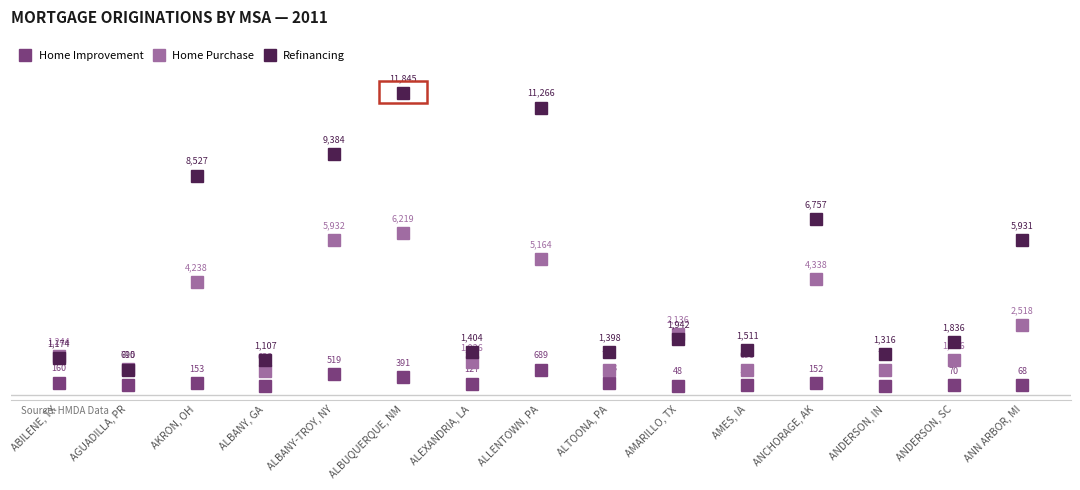

Reading right to left, extract all data points from this chart.

Home Improvement: ANN ARBOR, MI=68	ANDERSON, SC=70	ANDERSON, IN=46	ANCHORAGE, AK=152	AMES, IA=105	AMARILLO, TX=48	ALTOONA, PA=178	ALLENTOWN, PA=689	ALEXANDRIA, LA=127	ALBUQUERQUE, NM=391	ALBANY-TROY, NY=519	ALBANY, GA=45	AKRON, OH=153	AGUADILLA, PR=85	ABILENE, TX=160
Home Purchase: ANN ARBOR, MI=2518	ANDERSON, SC=1086	ANDERSON, IN=702	ANCHORAGE, AK=4338	AMES, IA=690	AMARILLO, TX=2136	ALTOONA, PA=710	ALLENTOWN, PA=5164	ALEXANDRIA, LA=1026	ALBUQUERQUE, NM=6219	ALBANY-TROY, NY=5932	ALBANY, GA=638	AKRON, OH=4238	AGUADILLA, PR=715	ABILENE, TX=1244
Refinancing: ANN ARBOR, MI=5931	ANDERSON, SC=1836	ANDERSON, IN=1316	ANCHORAGE, AK=6757	AMES, IA=1511	AMARILLO, TX=1942	ALTOONA, PA=1398	ALLENTOWN, PA=11266	ALEXANDRIA, LA=1404	ALBUQUERQUE, NM=11845	ALBANY-TROY, NY=9384	ALBANY, GA=1107	AKRON, OH=8527	AGUADILLA, PR=690	ABILENE, TX=1174